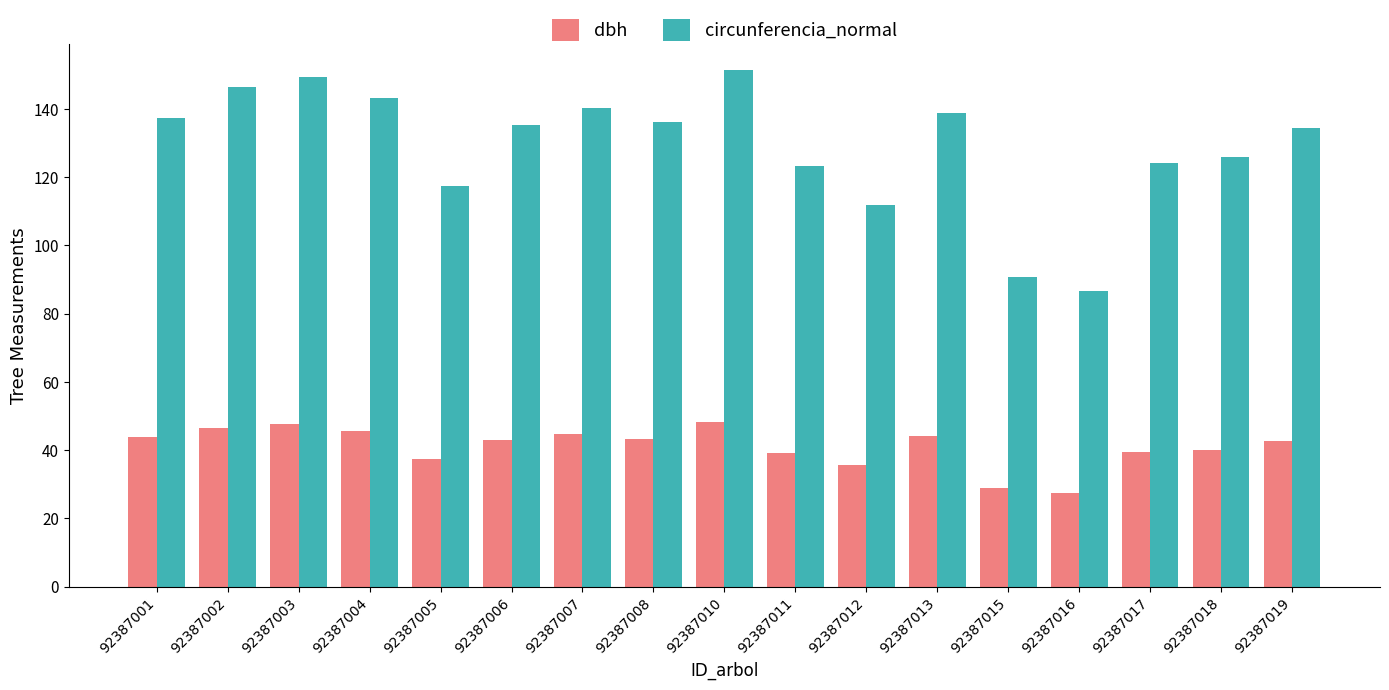

What are all the series names shown in the legend?

dbh, circunferencia_normal